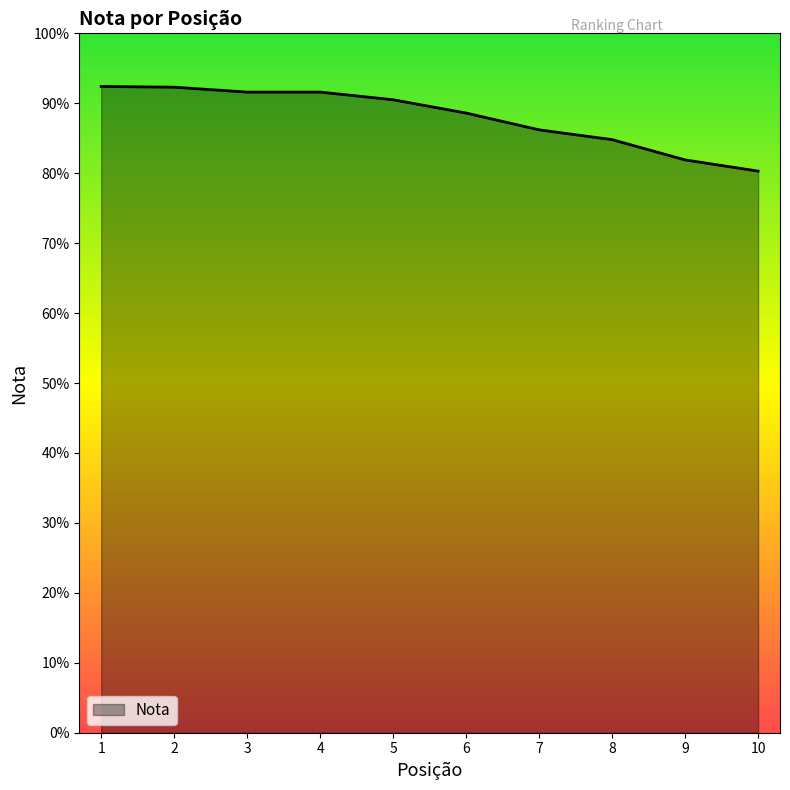

Which has a higher value, 6 or 10?

6